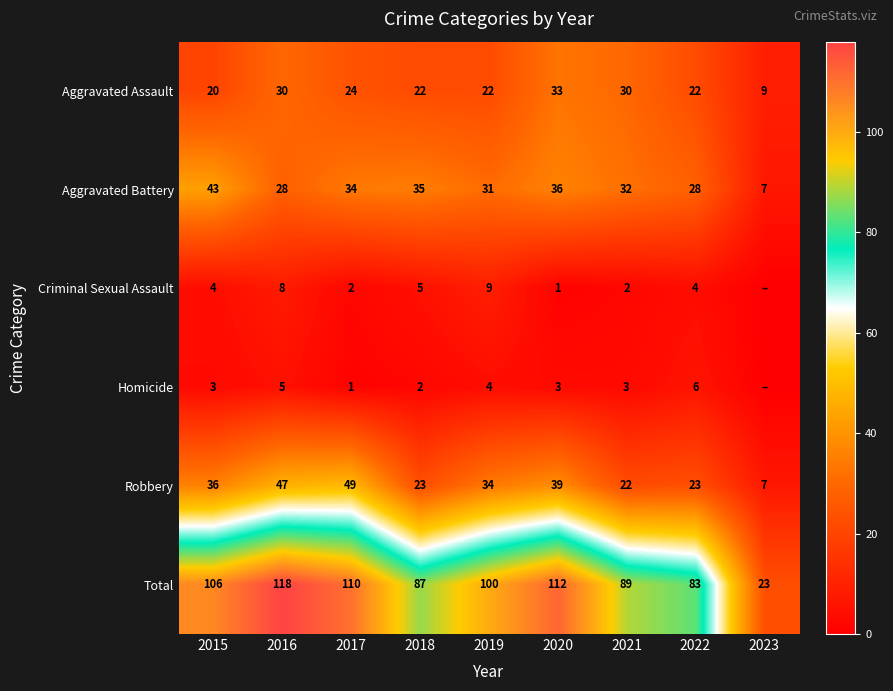

Which series changed the most between 2018 and 2020?

Total